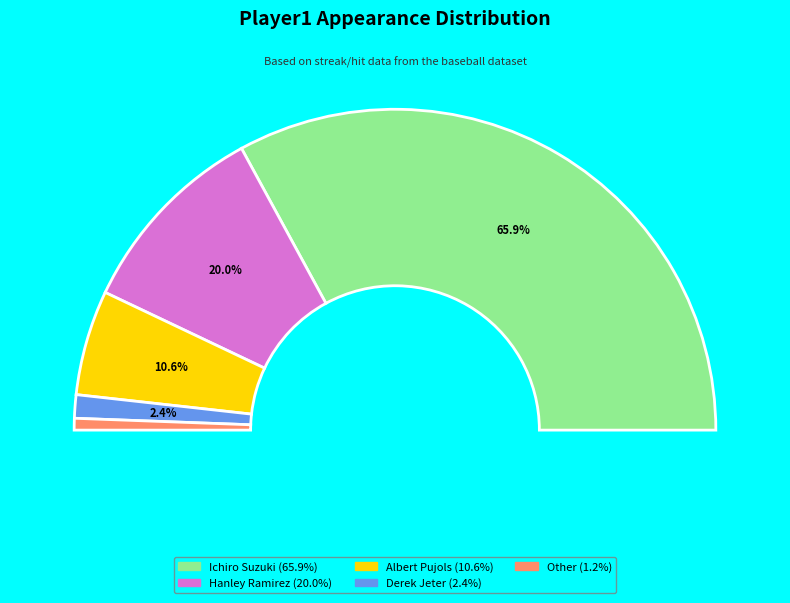

Rank the categories by value from highest to lowest.

Ichiro Suzuki, Hanley Ramirez, Albert Pujols, Derek Jeter, Other